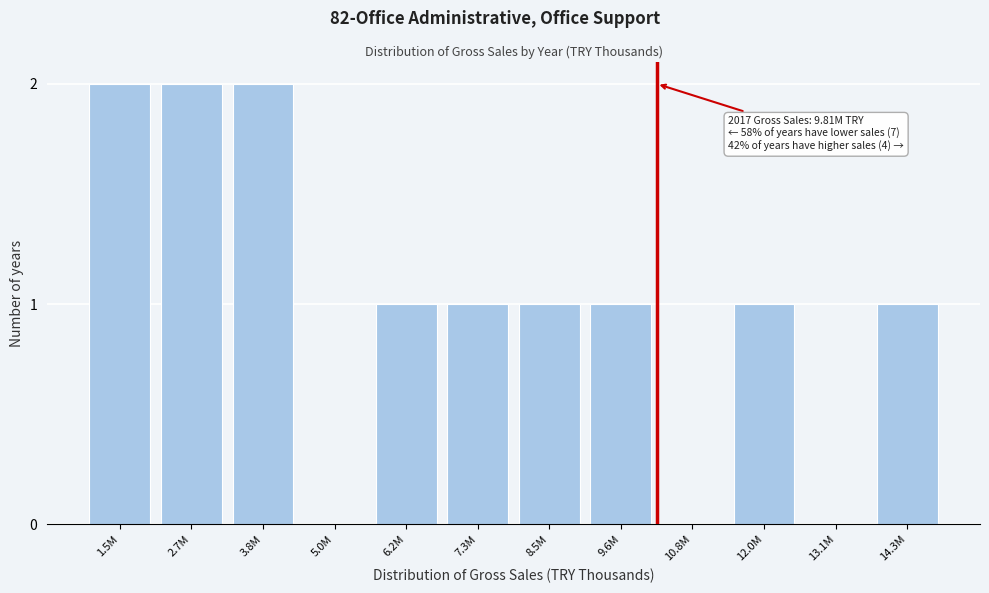

Reading left to right, list all the values displayed in this chart.

1.5M=2	2.7M=2	3.8M=2	5.0M=0	6.2M=1	7.3M=1	8.5M=1	9.6M=1	10.8M=0	12.0M=1	13.1M=0	14.3M=1